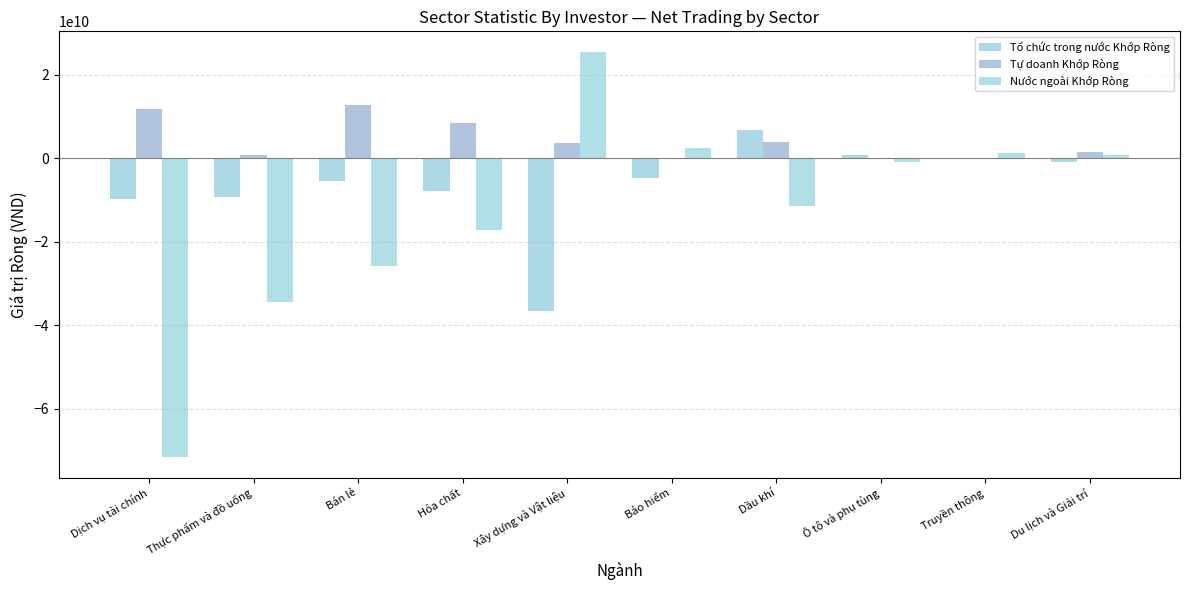

Which series has the largest range (max minus min)?

Nước ngoài Khớp Ròng